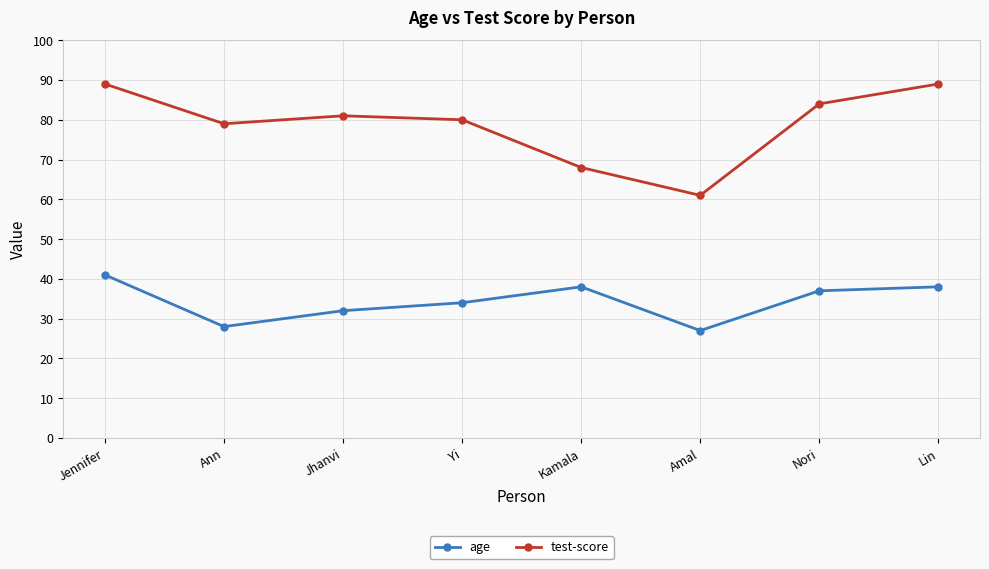

Reading left to right, transcribe all the data shown in this chart.

age: 41	28	32	34	38	27	37	38
test-score: 89	79	81	80	68	61	84	89